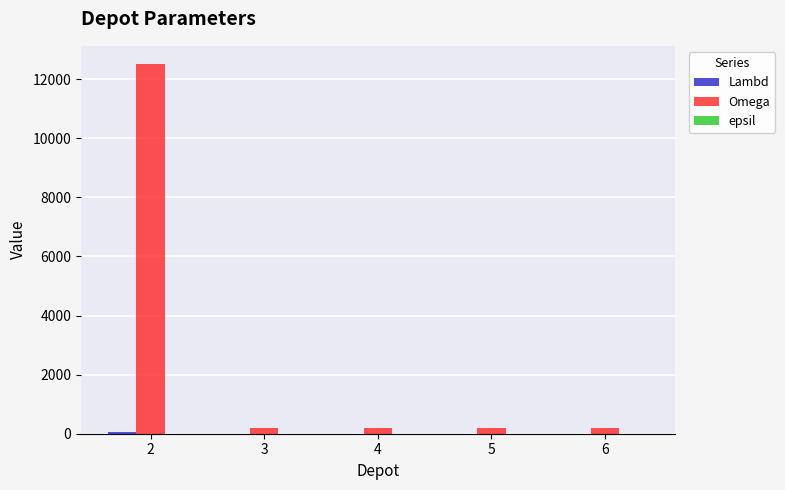

Which series has the largest total across all categories?

Omega